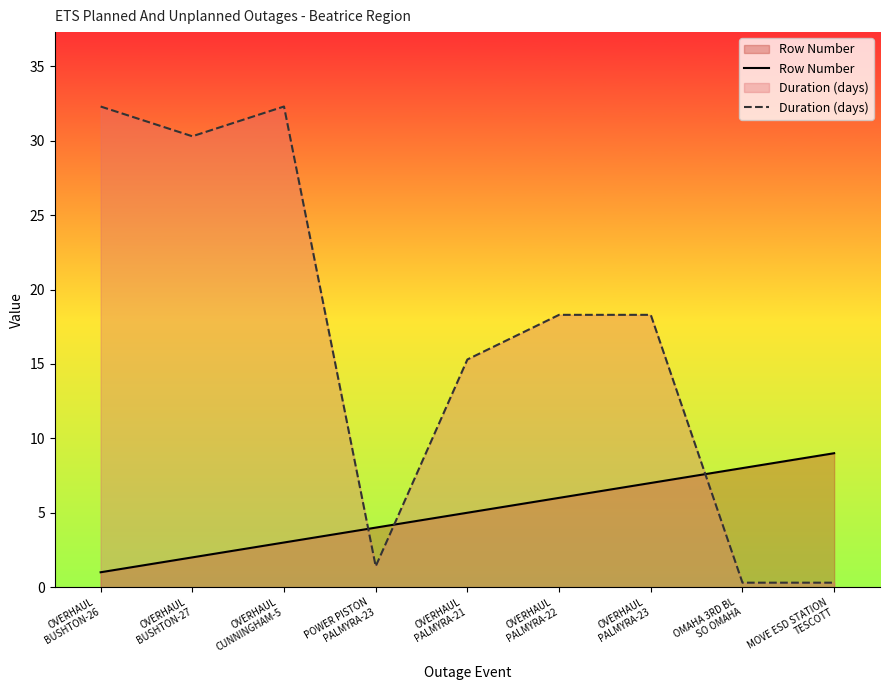

What is the total value across all series at POWER PISTON
PALMYRA-23?

5.4